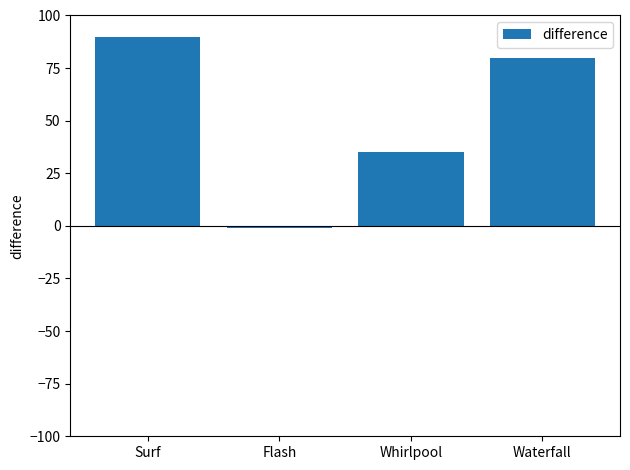

What is the difference between the second highest and second lowest values?

45